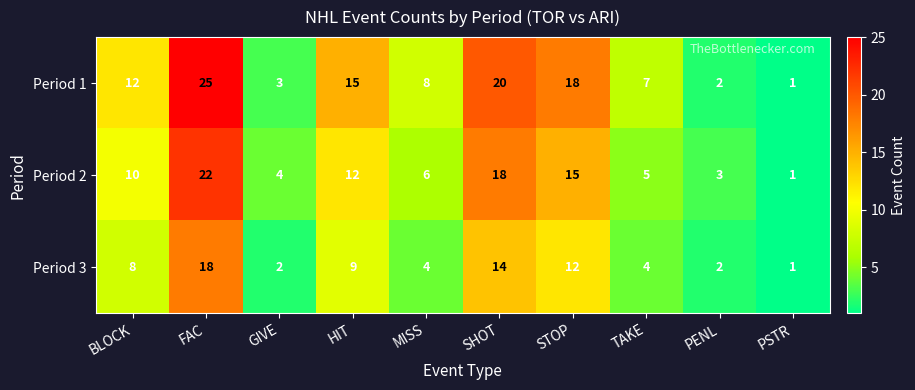

Which label corresponds to the largest value in the chart?

FAC